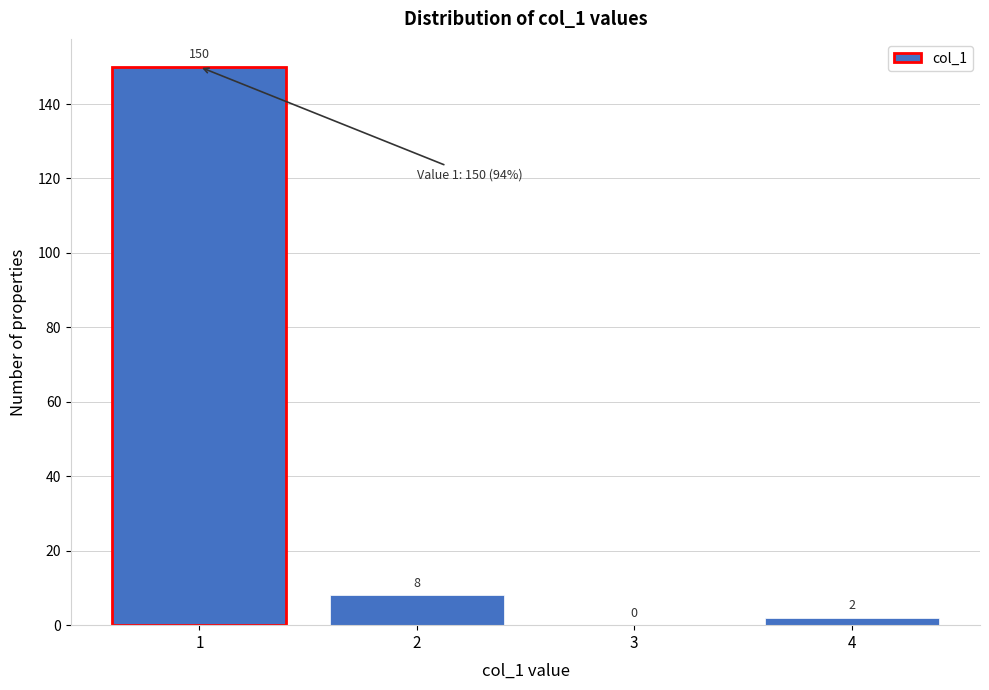

Which range on the x-axis has the tallest bar?

0.5 to 1.5